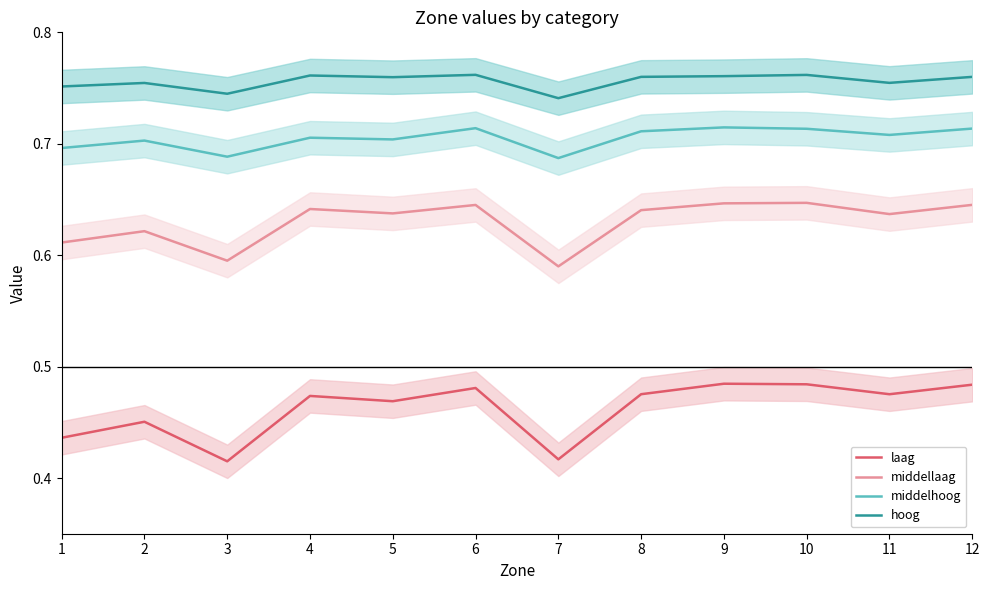

Where is the first local minimum for hoog?

3